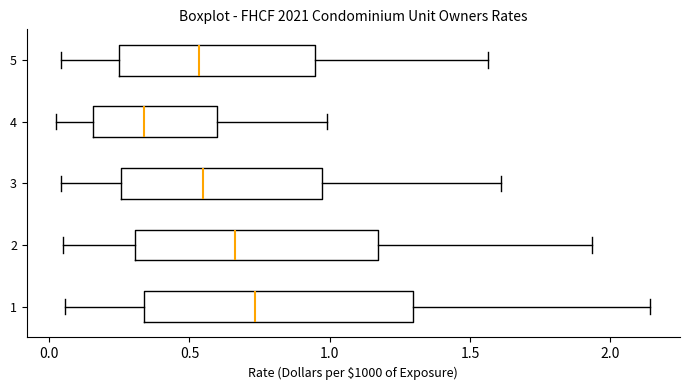

Which box is the widest, from its left edge to its right edge?

1